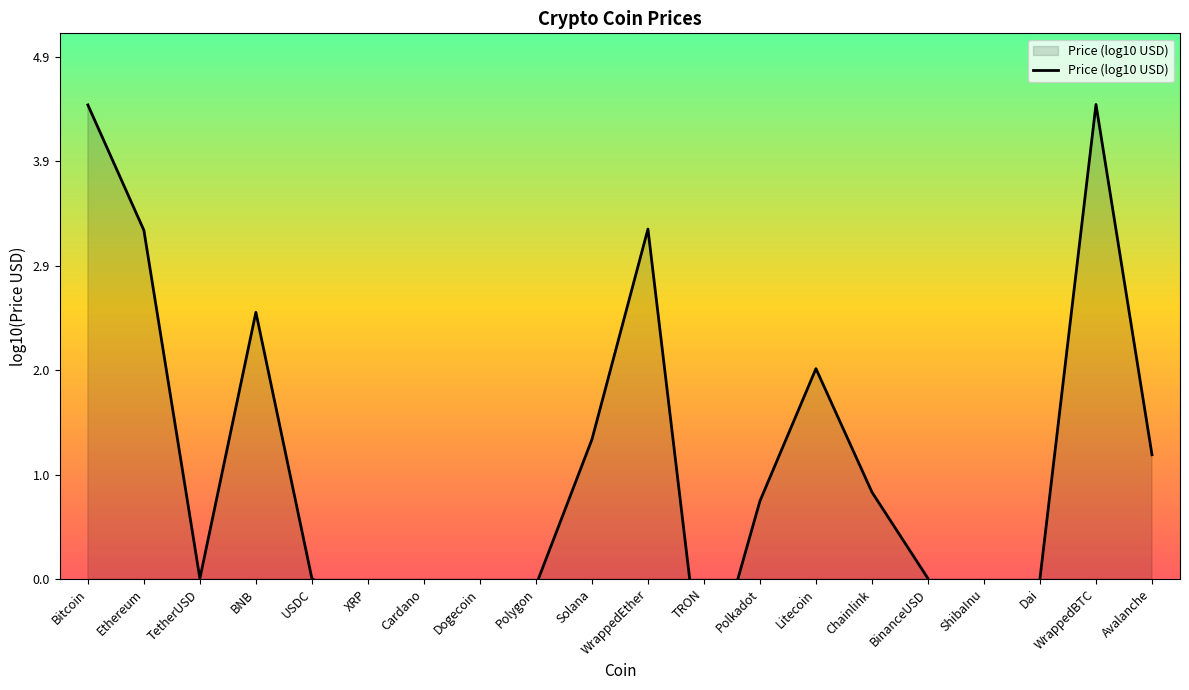

Where is the data nearest to the value 0?

USDC